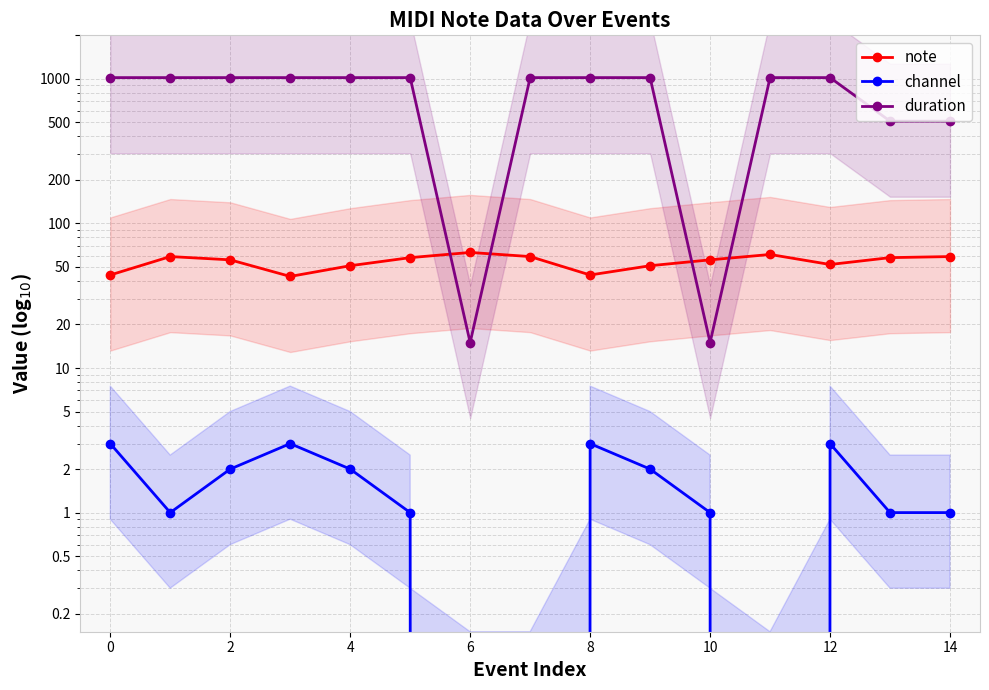

The note series shows 83 at 11. True or false?

False